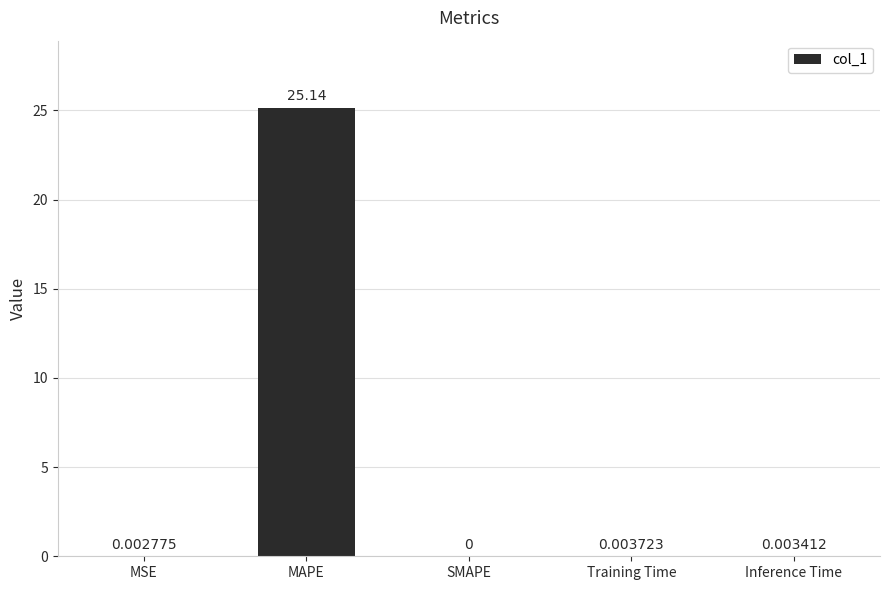

The chart shows a value of 0.0 at Training Time. True or false?

True